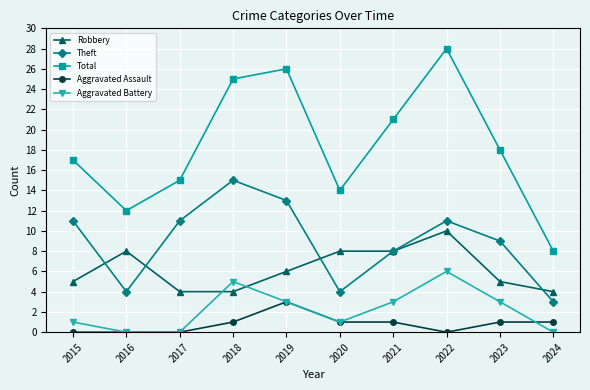

Which series has the widest spread of values?

Total